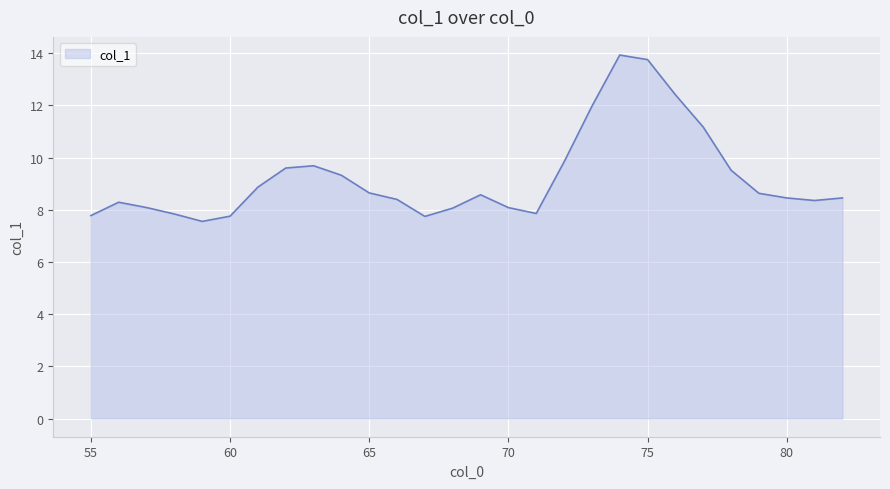

What is the greatest value displayed?

13.9